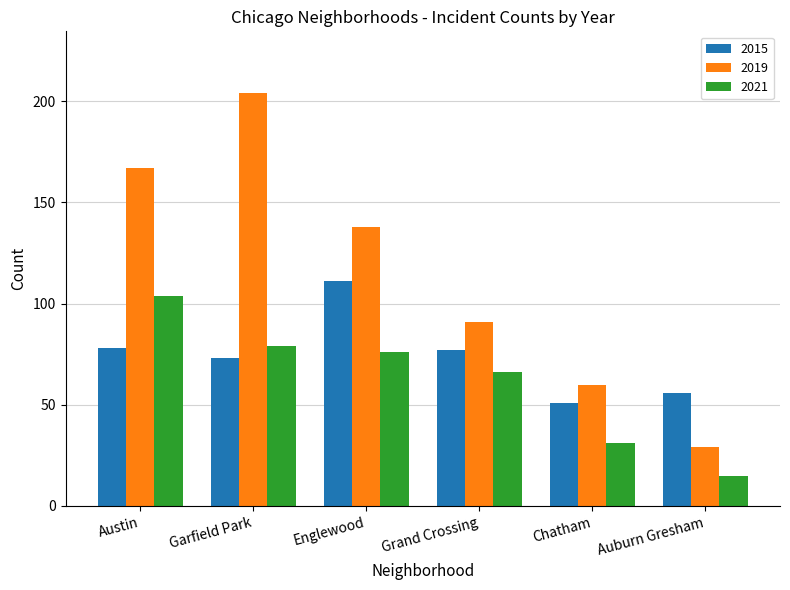

How many values in the 2021 series are below 76?

3